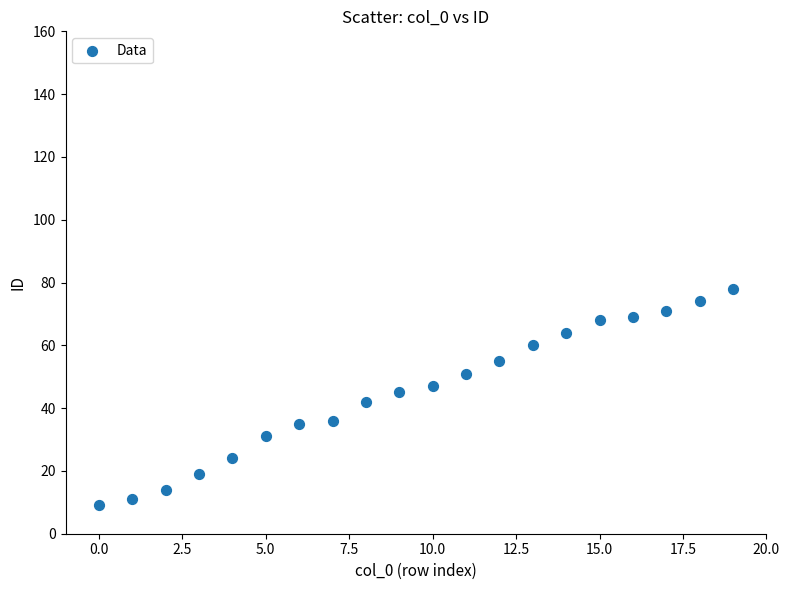

What is the range of Y values (max minus min)?

69